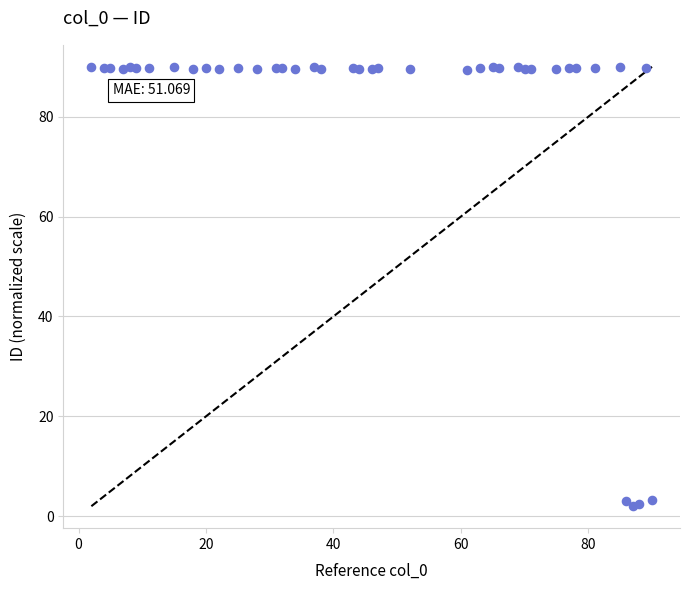

What is the range of X values (max minus min)?

88.0